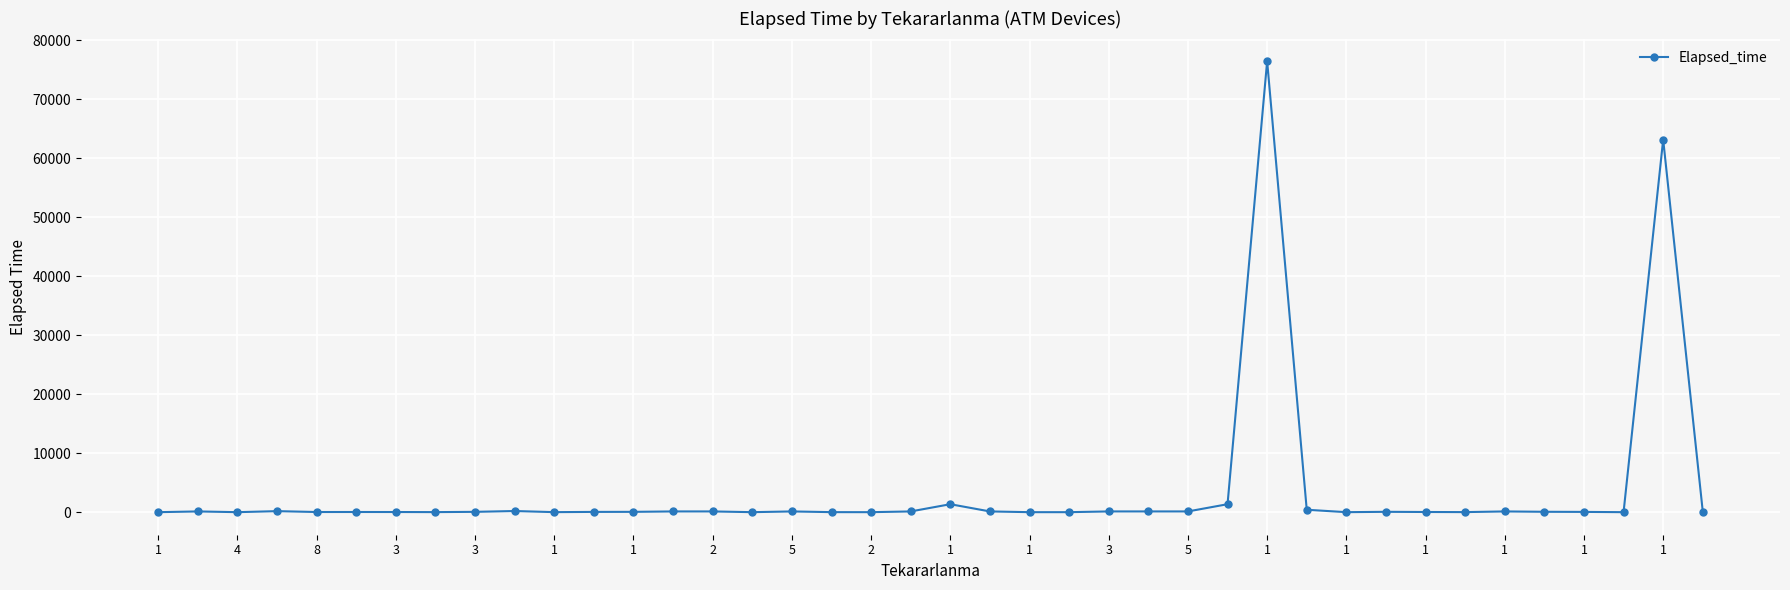

How many lines are shown in the chart?

1